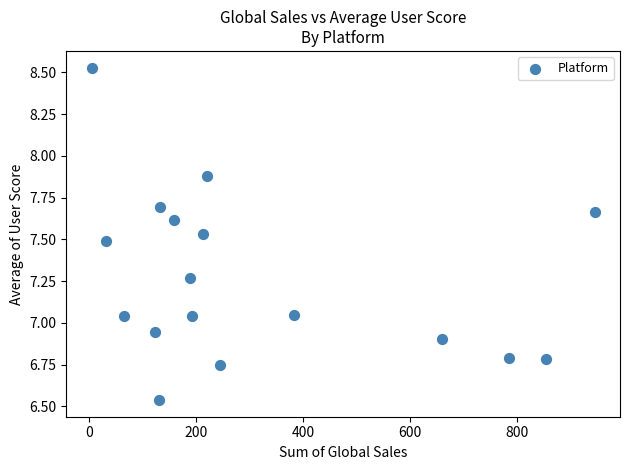

What is the range of X values (max minus min)?

941.4